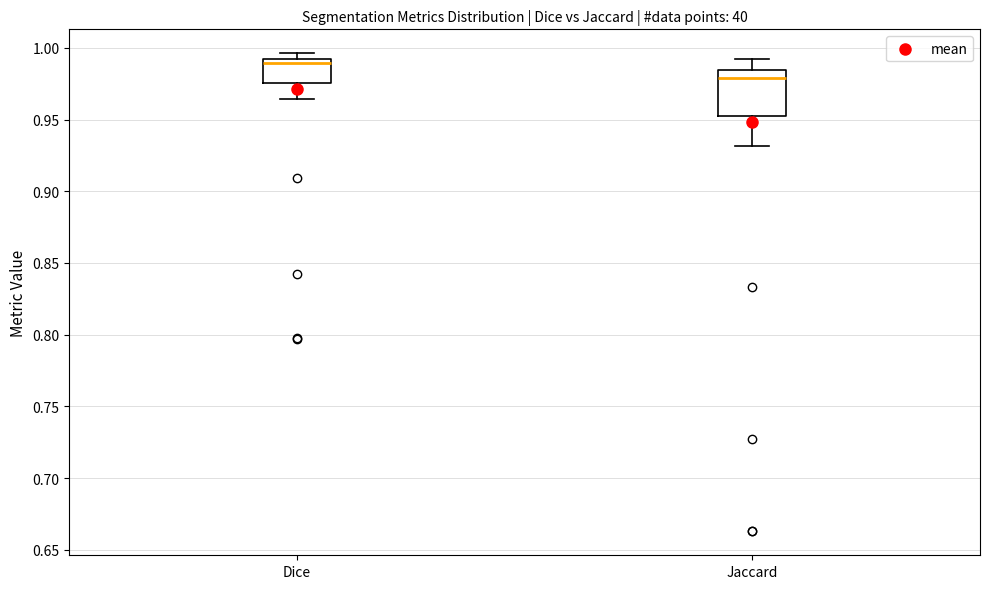

Where does the upper whisker of the box for Jaccard end on the y-axis? The values are not printed on the chart, so give them approximately, as read against the axis.

0.990